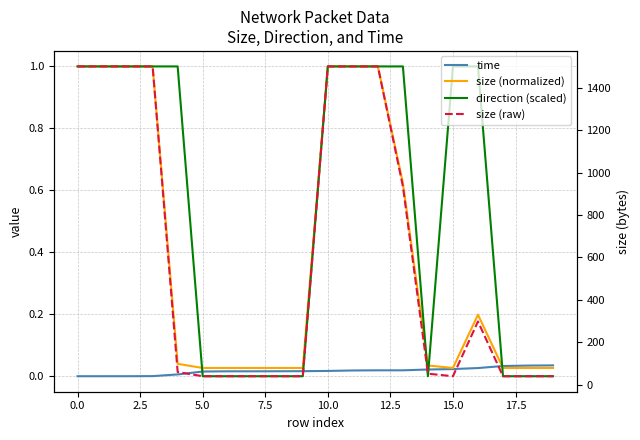

List the series in order of their peak value, lowest first.

time, size (normalized), direction (scaled), size (raw)